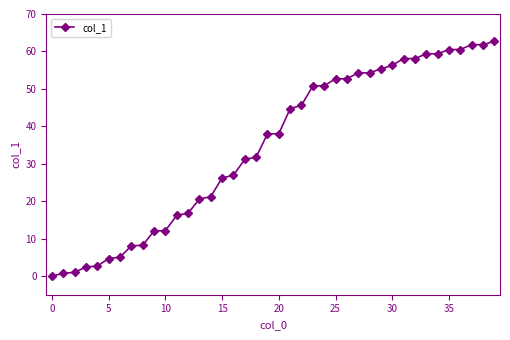

What is the value of the 34th point from the left?

59.4